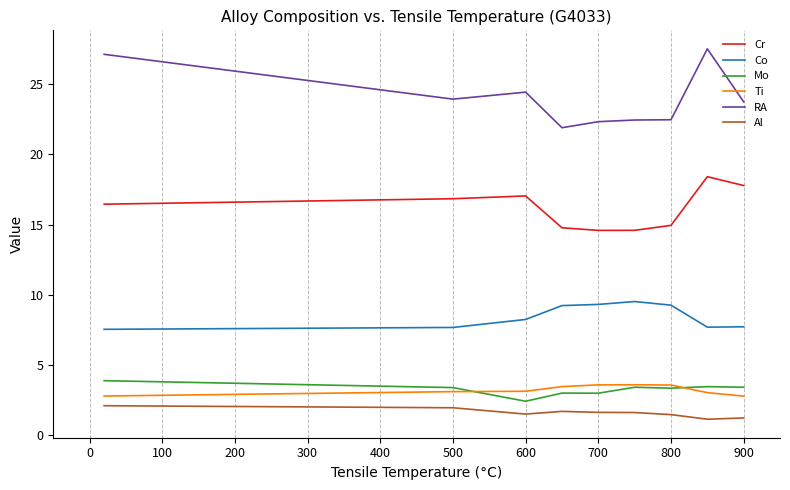

How many series are shown in this chart?

6